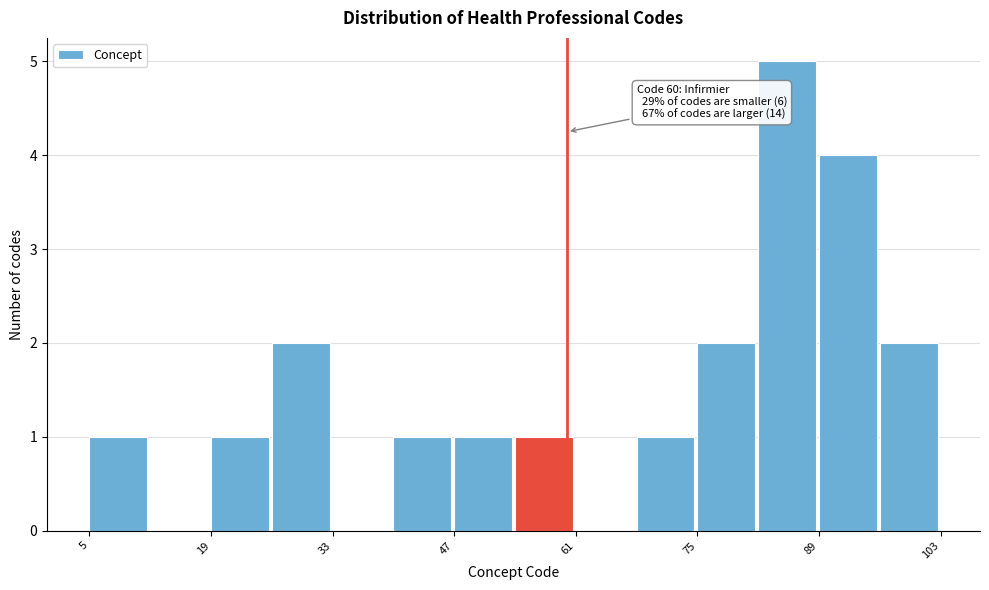

Read against the x-axis, roughly where is the centre of the tallest bar?

86